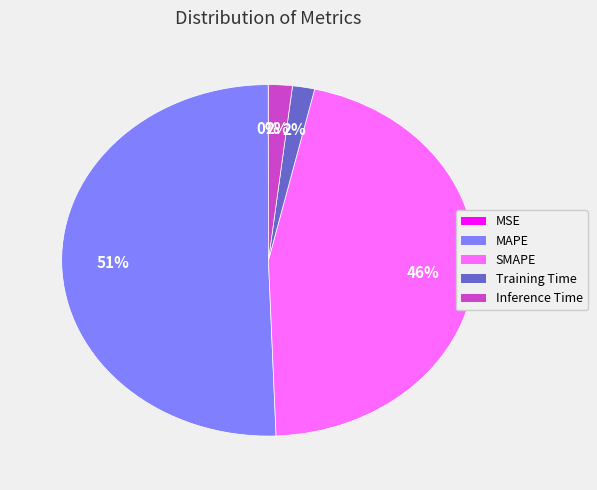

Does Inference Time represent more than half of the total?

No